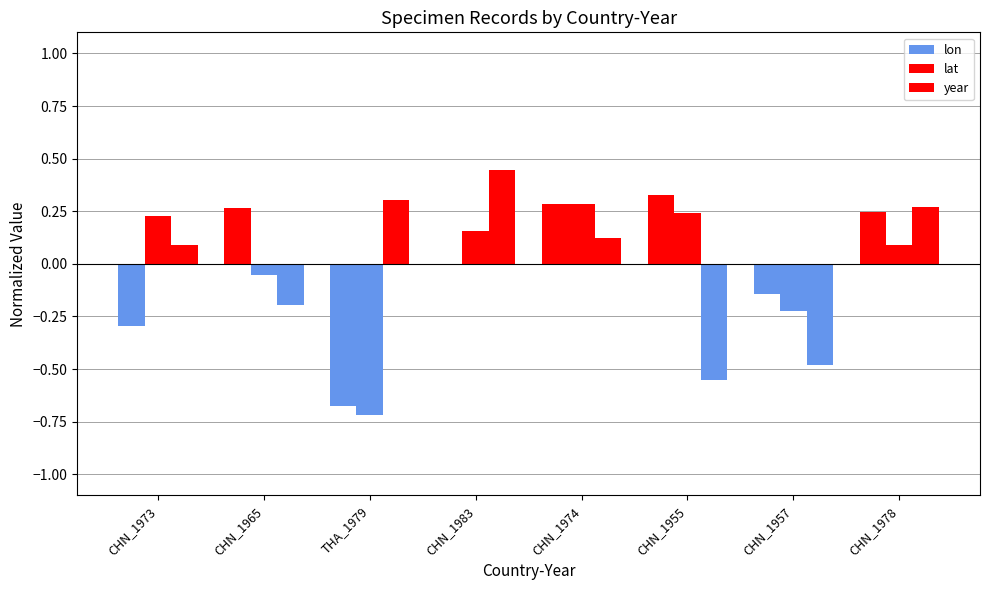

What is the label of the 8th bar from the left?

CHN_1978